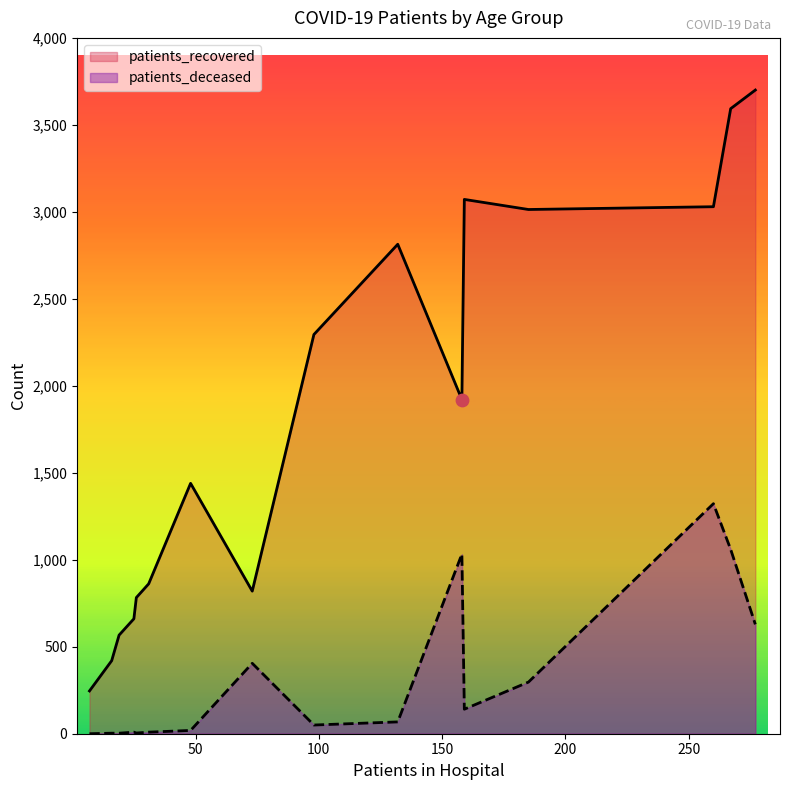

Which series reaches the minimum Y coordinate?

patients_deceased